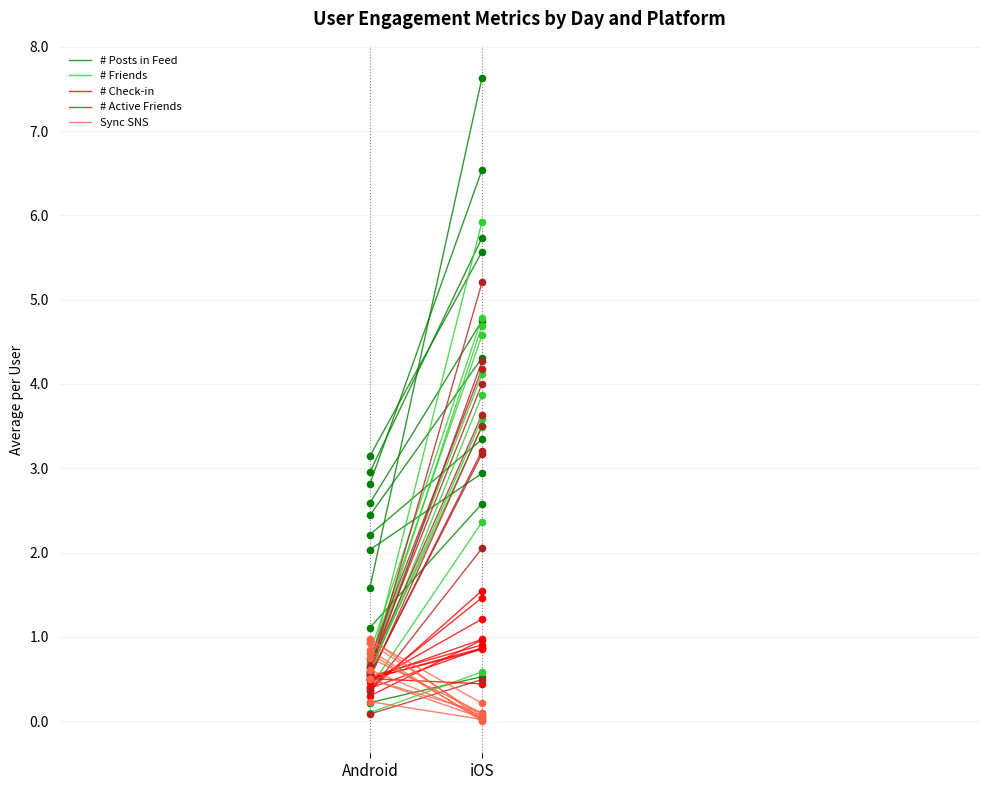

At how many categories does at least one series exceed 0?

2